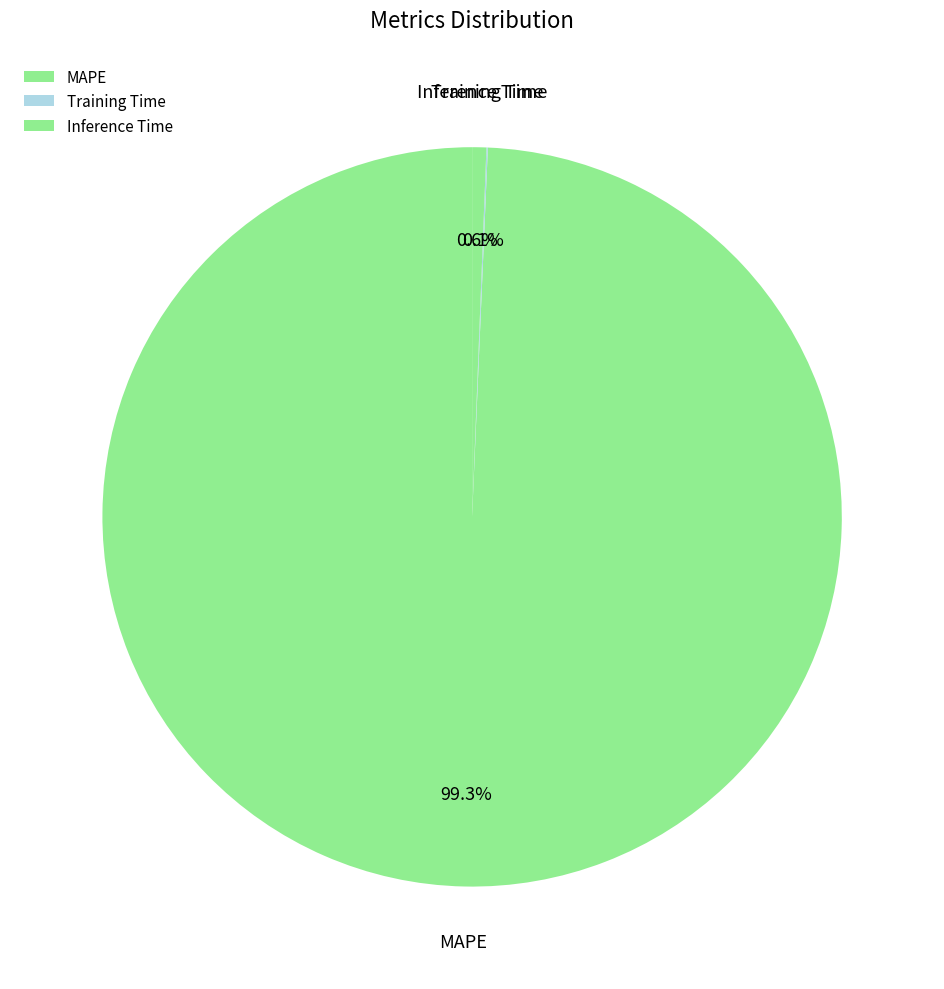

Which category has the biggest portion of the pie?

MAPE